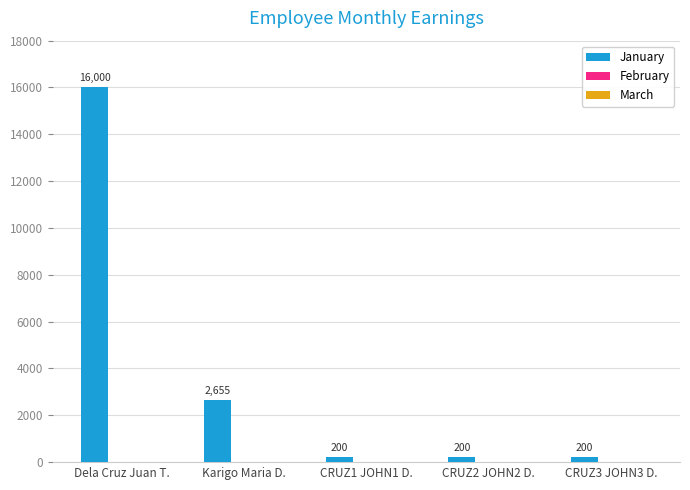

What is the change in value from Dela Cruz Juan T. to CRUZ3 JOHN3 D.?

-15800.0